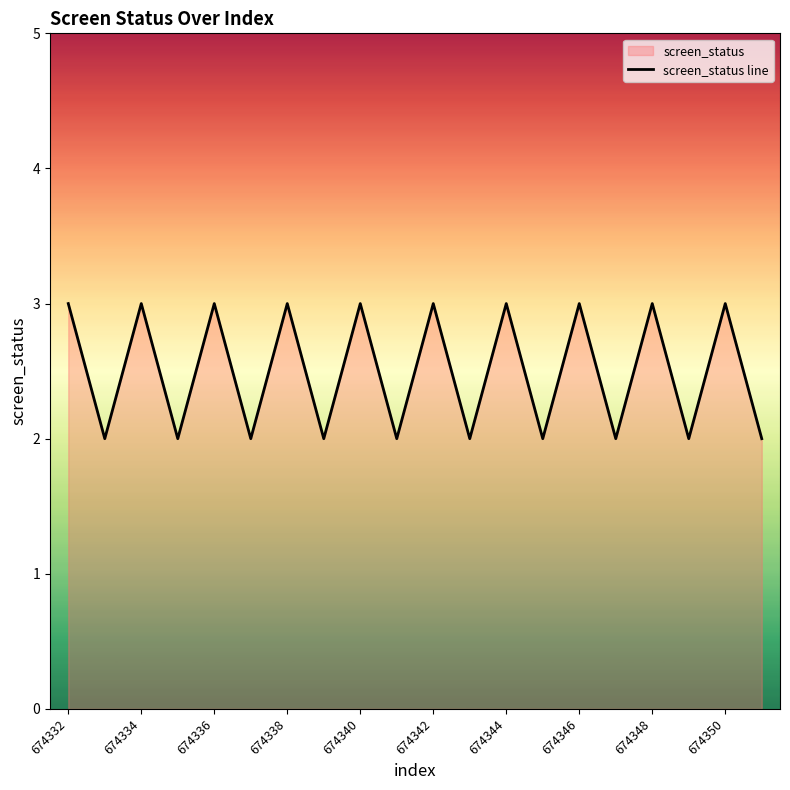

At which category does the data reach its first local peak?

674334